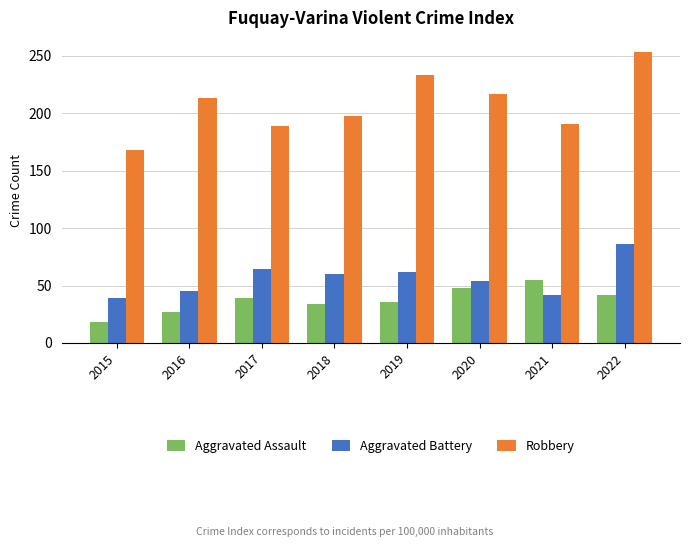

What is the difference between the maximum and minimum values in the Aggravated Battery series?

47